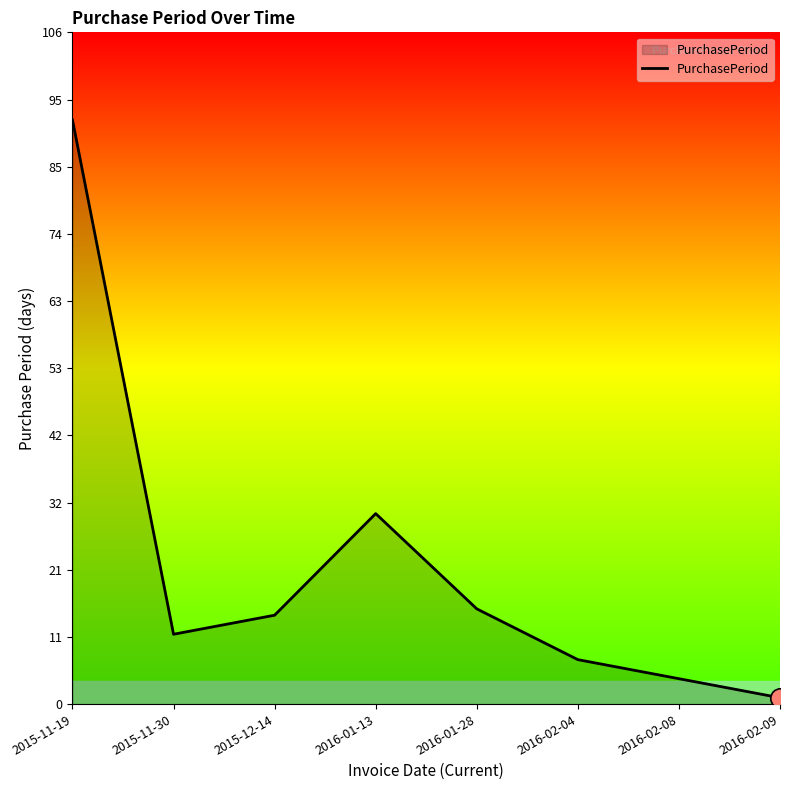

True or false: there are more than 1 points higher than both neighbors.

False